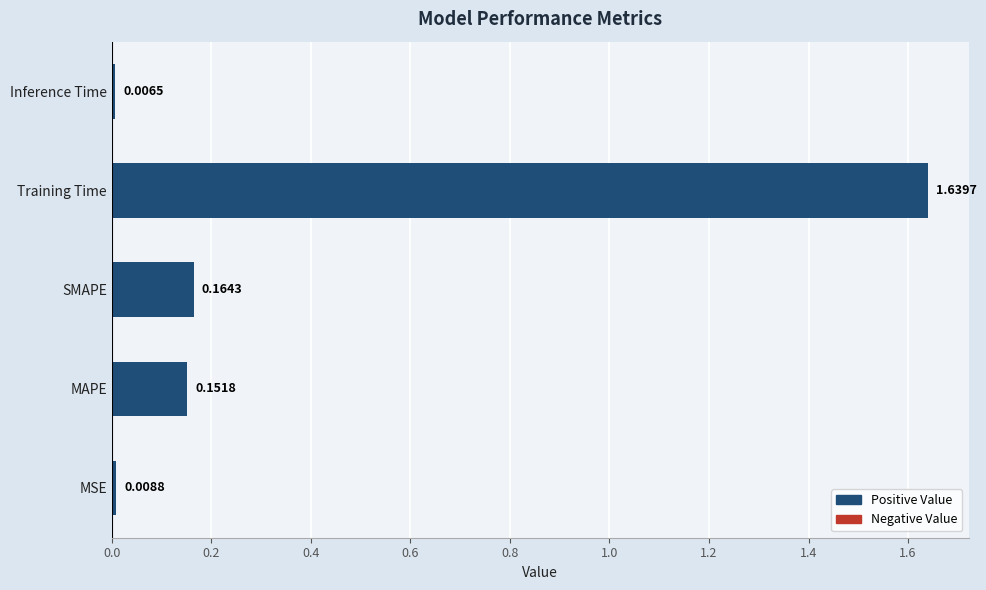

Which category has the lowest value across all series?

Inference Time